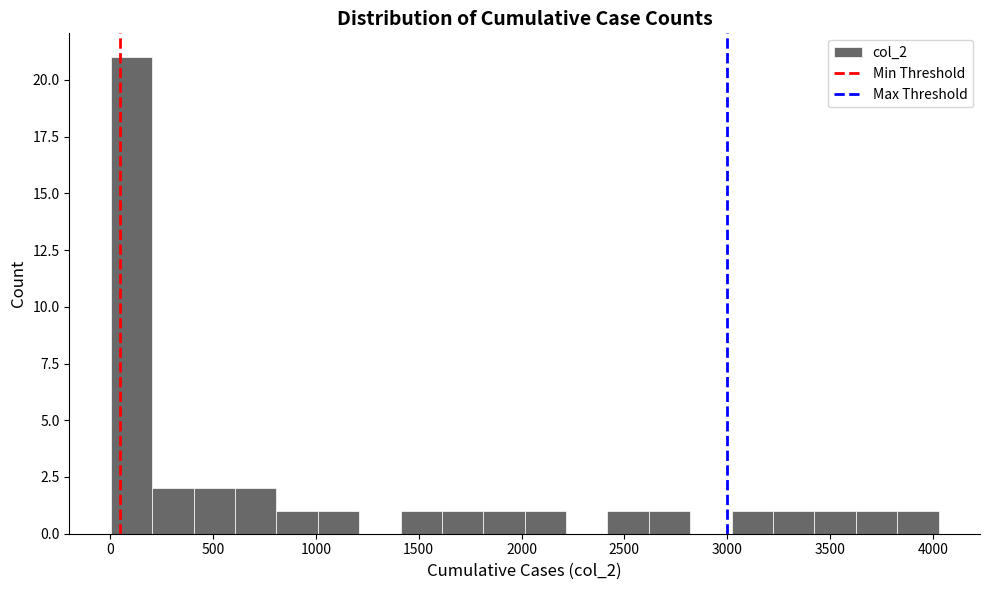

What is the height of the bar covering 2600 to 2800 on the x-axis? Neither the bar edges nor the heights are printed on the chart, so give them approximately, as read against the axes.

1